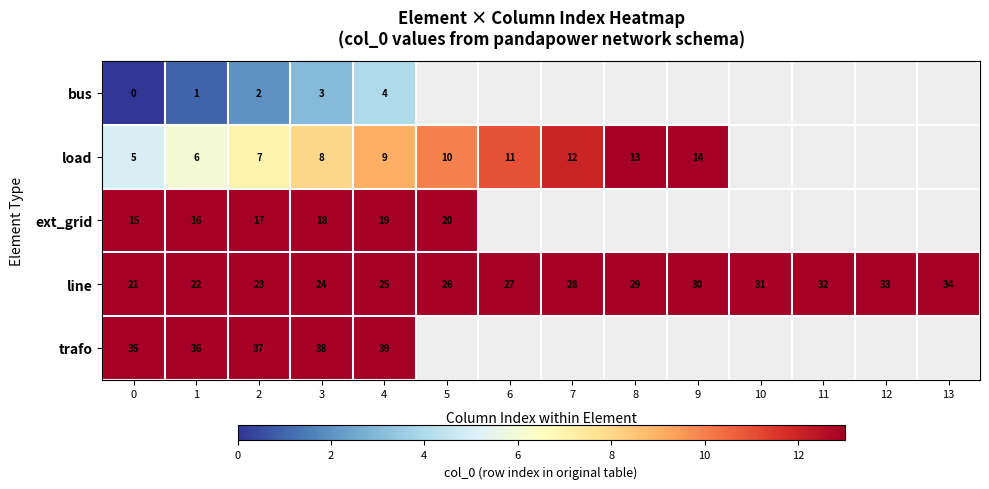

Rank the series at 4 from lowest to highest value.

bus, load, ext_grid, line, trafo